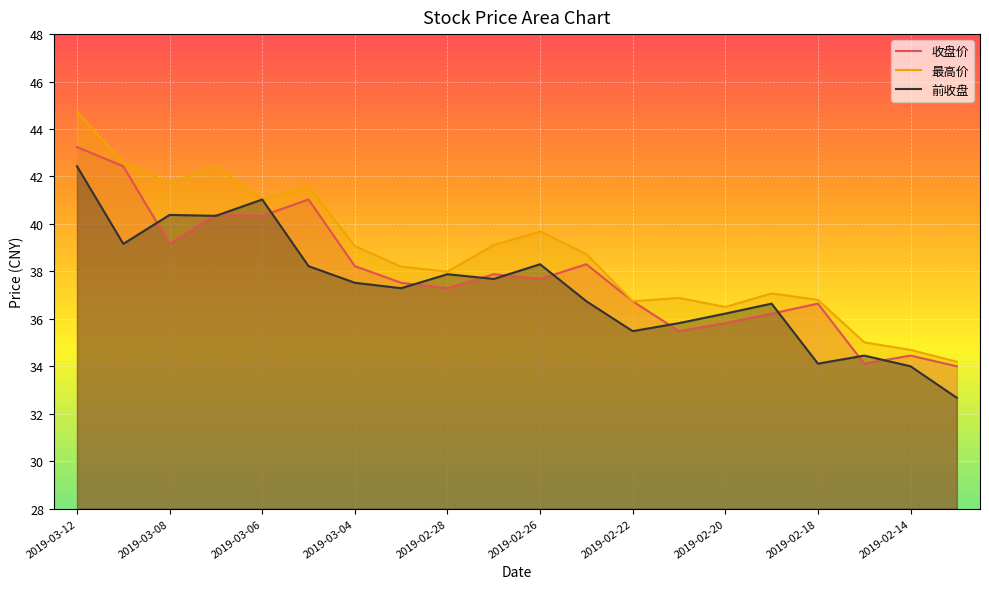

Between 2019-03-08 and 2019-02-26, which series saw the biggest shift?

前收盘